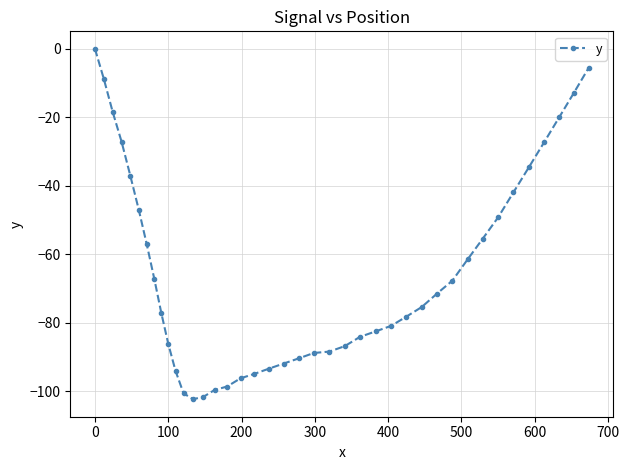

What is the smallest value displayed?

-102.3